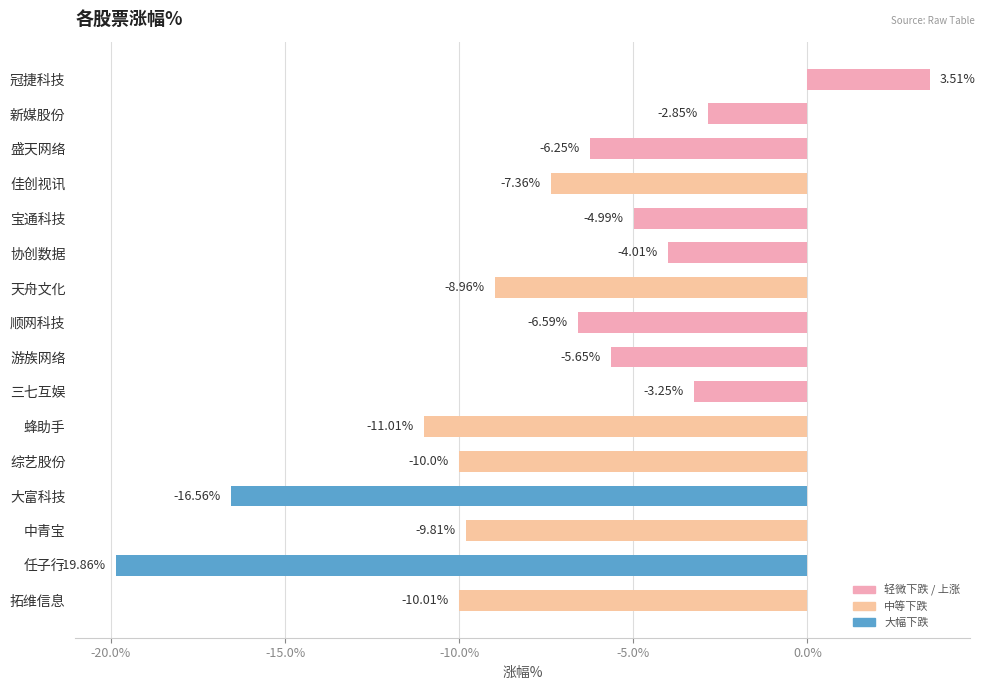

What is the difference between the maximum and minimum values?

23.4